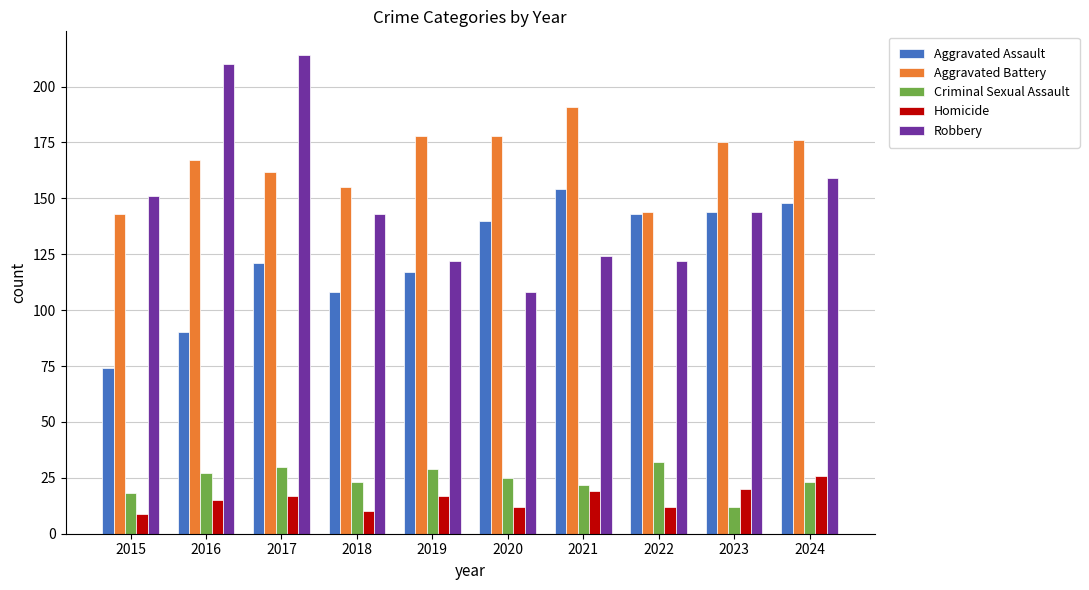

What is the sum of all Criminal Sexual Assault values?

241